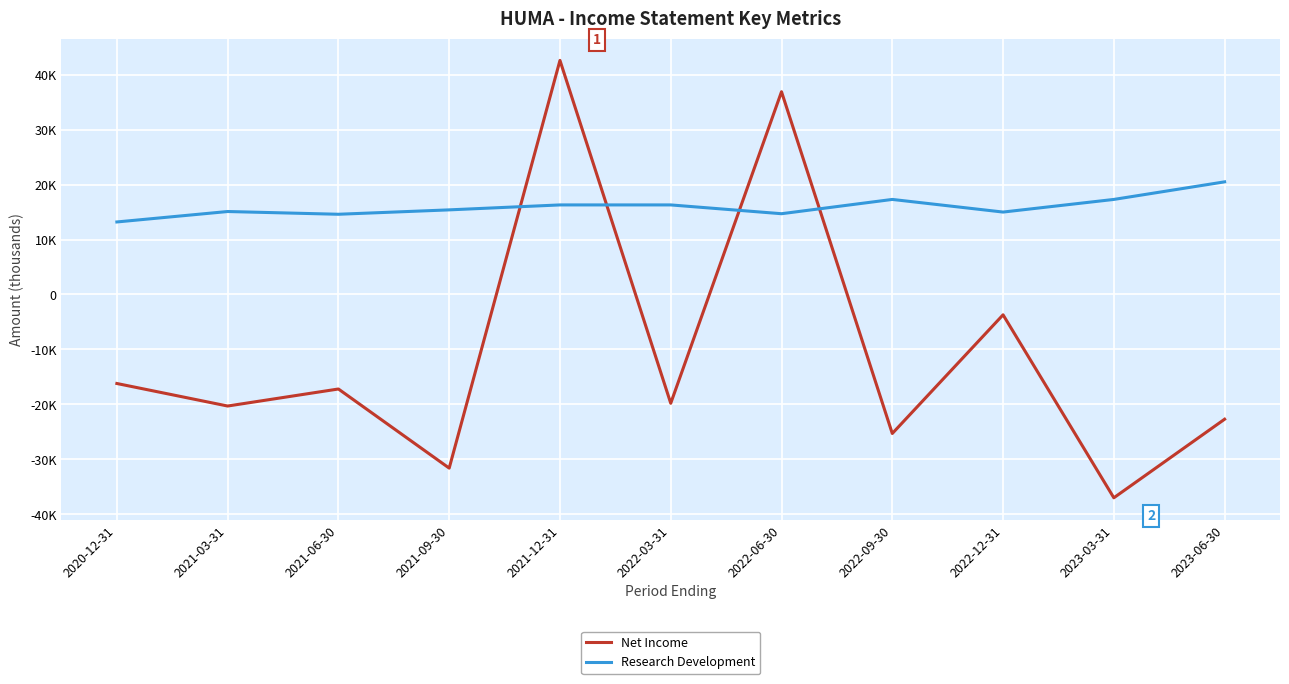

What is the value of the Net Income point at the 10th from the left?

-37000